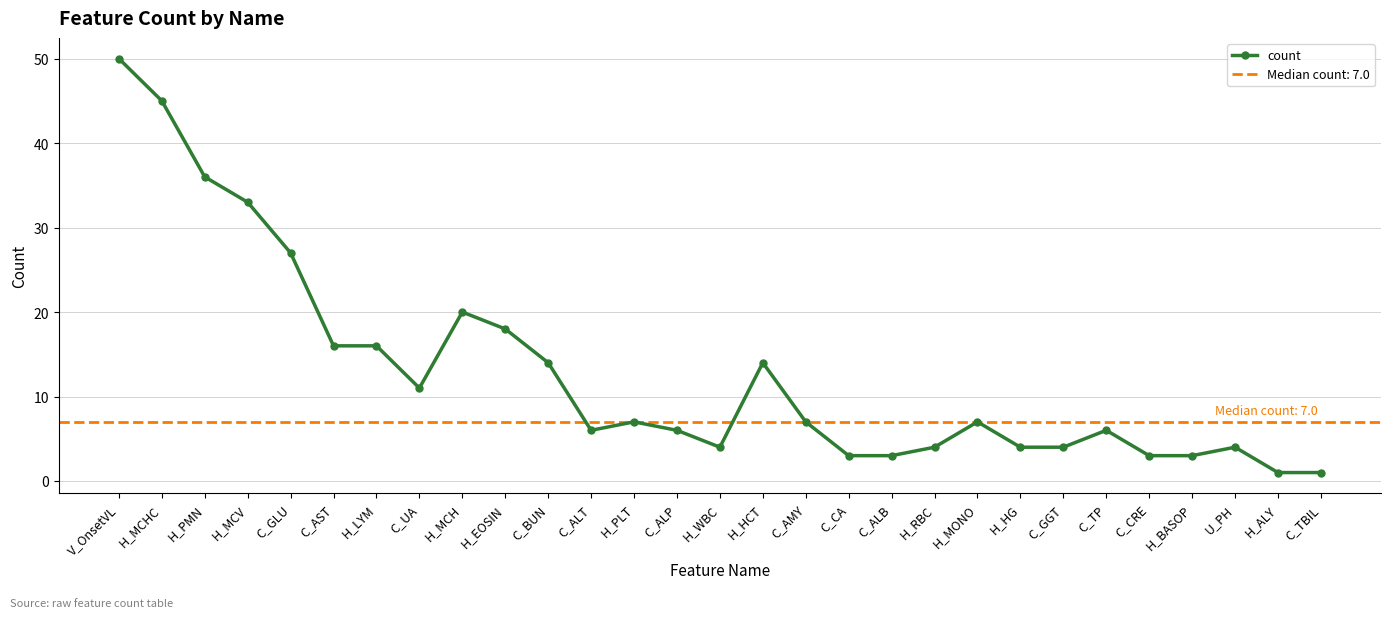

True or false: the data shows 33 at H_MCV.

True